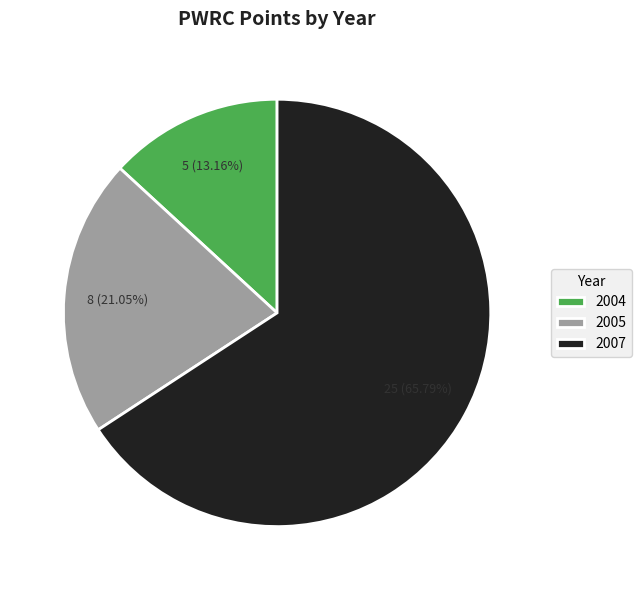

To the nearest percent, what portion does 2005 represent?

21%